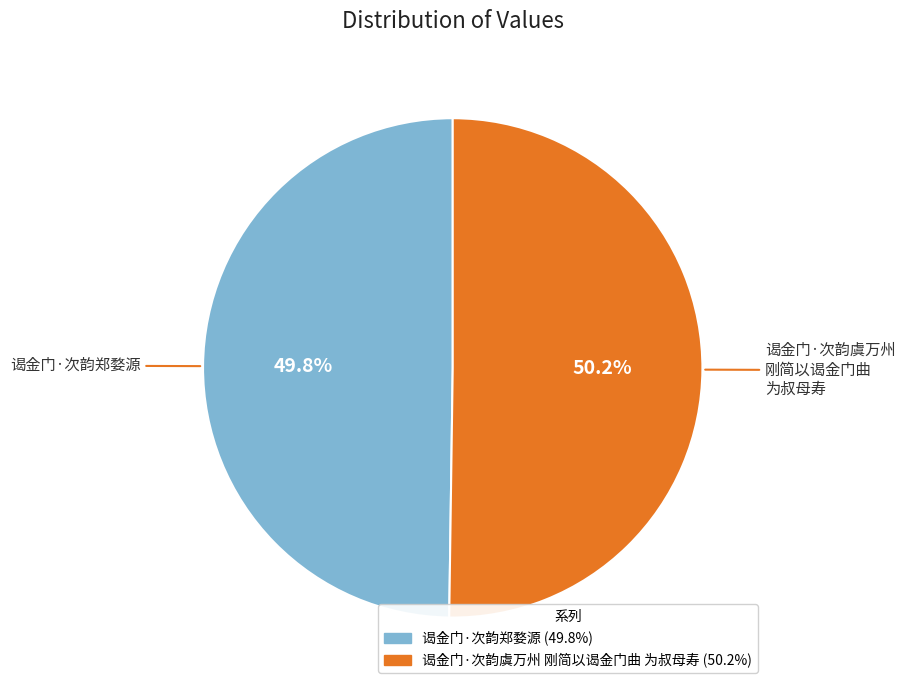

How many slices are in this pie chart?

2